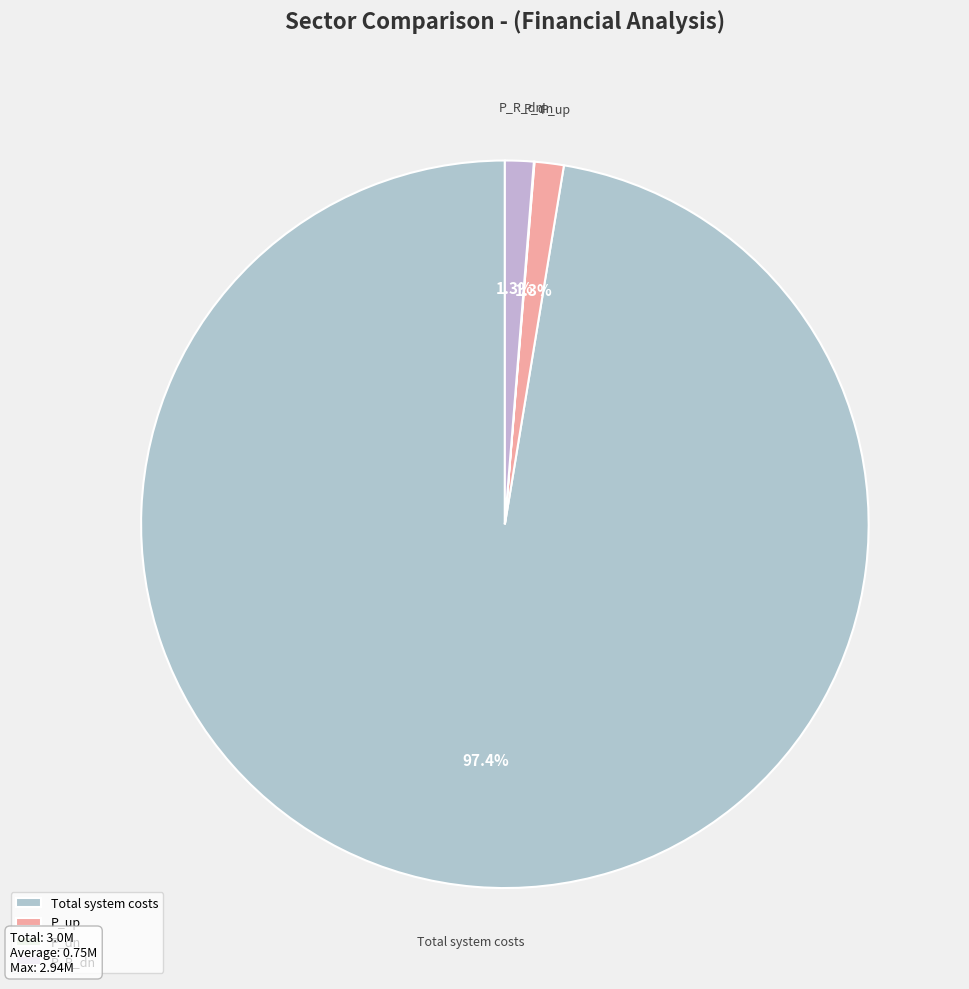

To the nearest percent, what portion does P_up represent?

1%